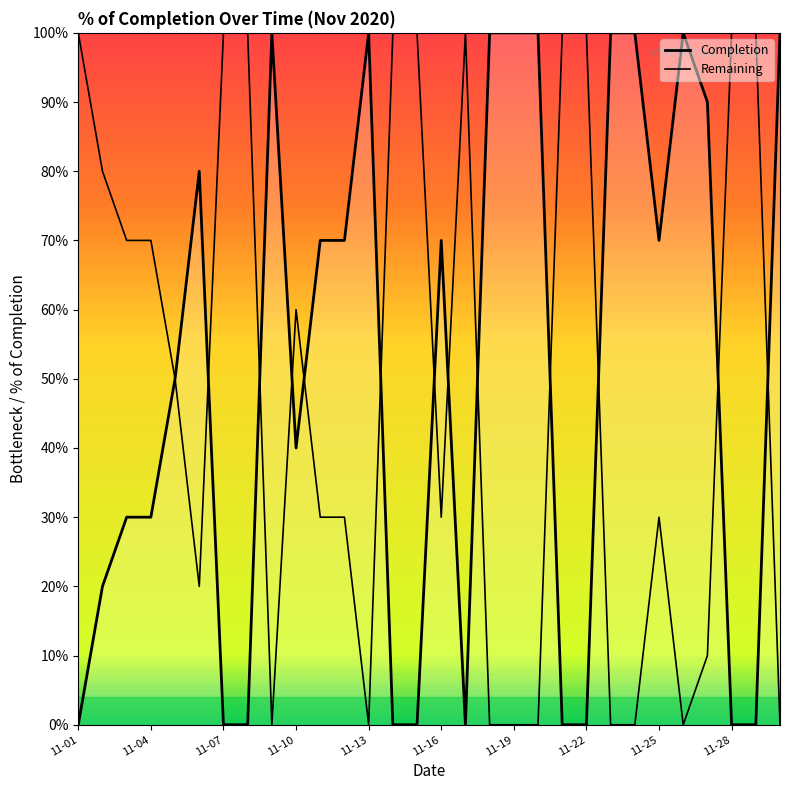

Does the chart display data point markers on the line(s)?

No